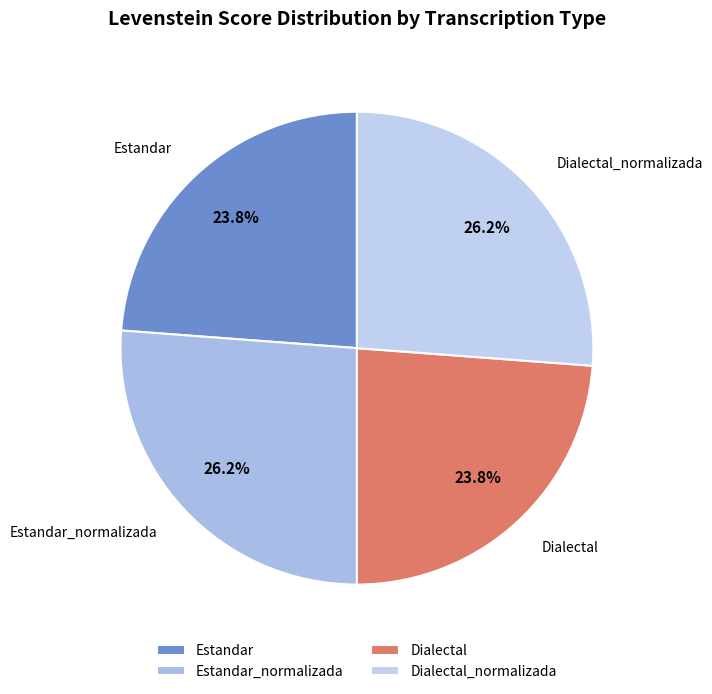

To the nearest percent, what is the average slice percentage?

25%